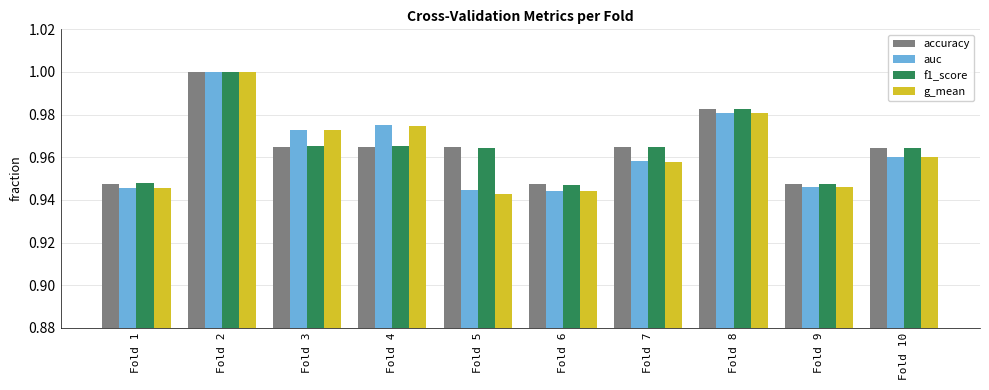

What is the total value across all series at Fold 8?

3.9